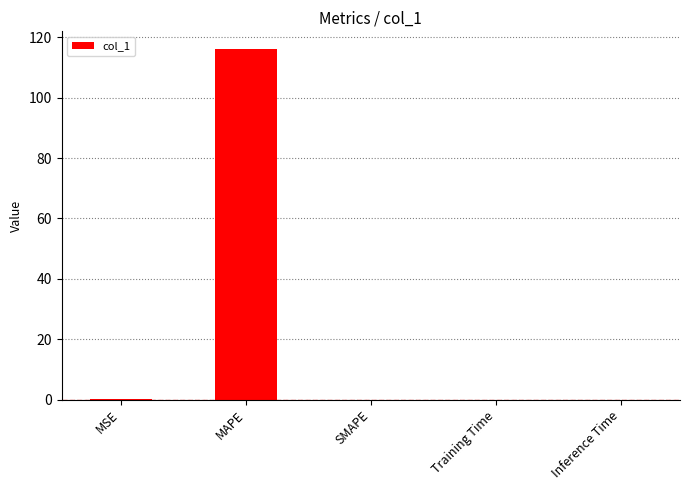

At which category does the chart reach its peak across all series?

MAPE